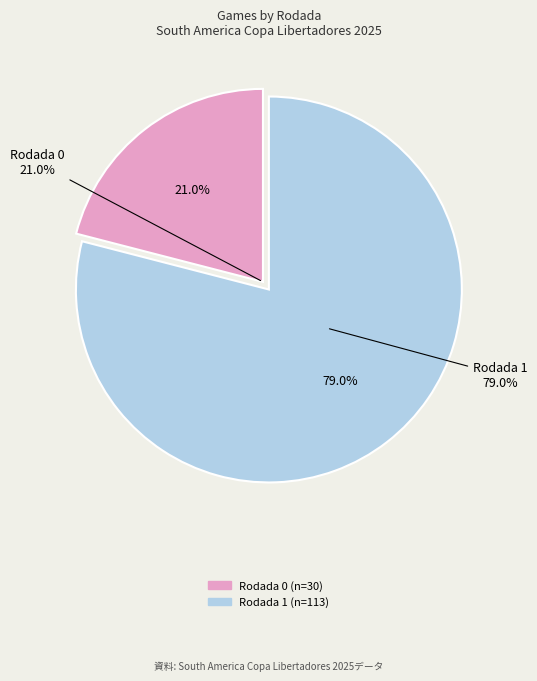

How many segments does this pie chart have?

2